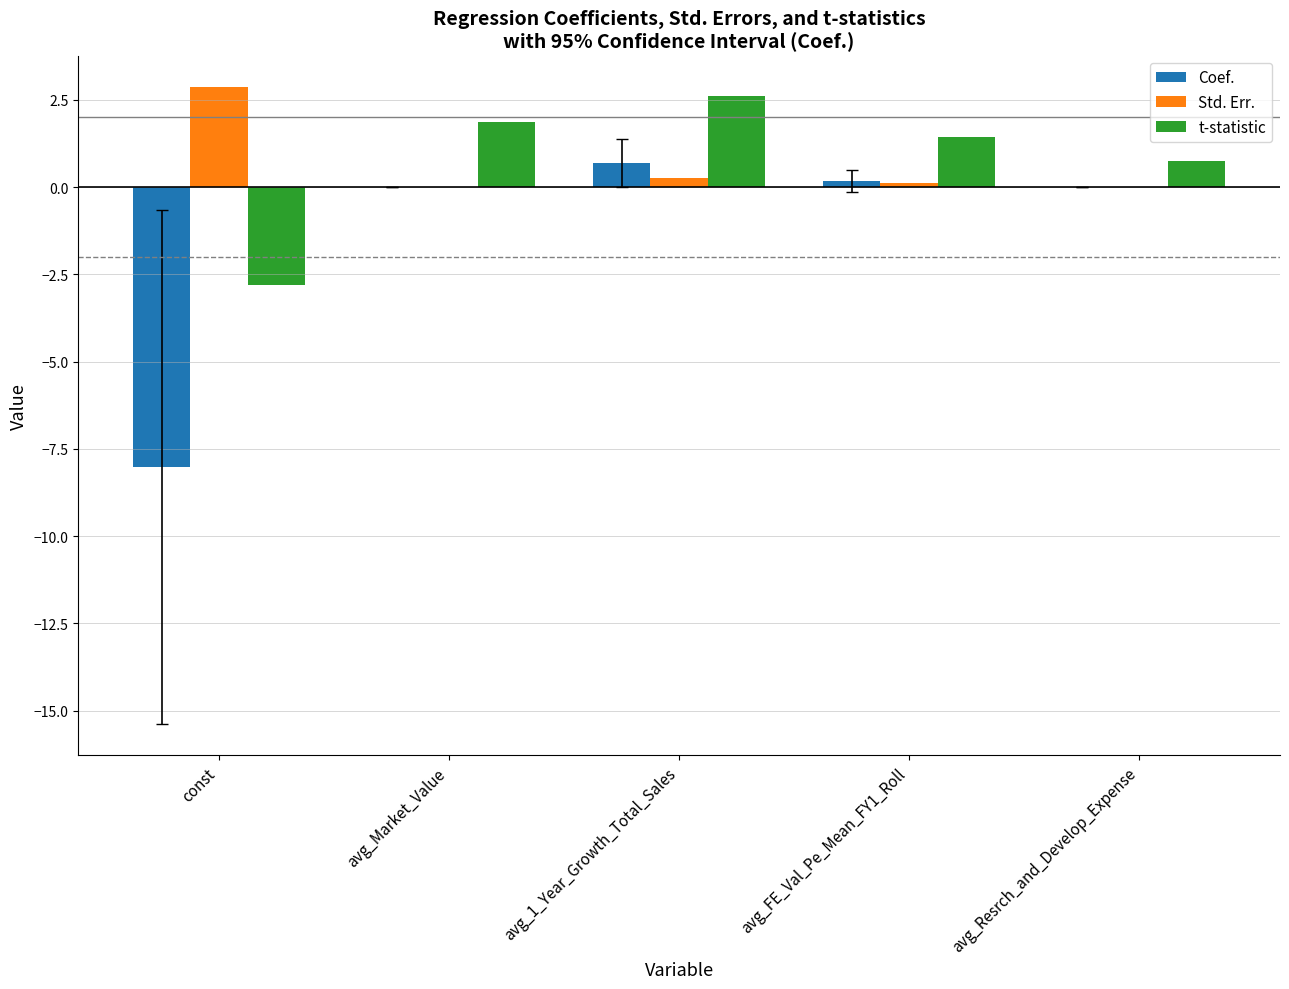

Is it true that Coef. equals 0.0 at avg_Resrch_and_Develop_Expense?

True